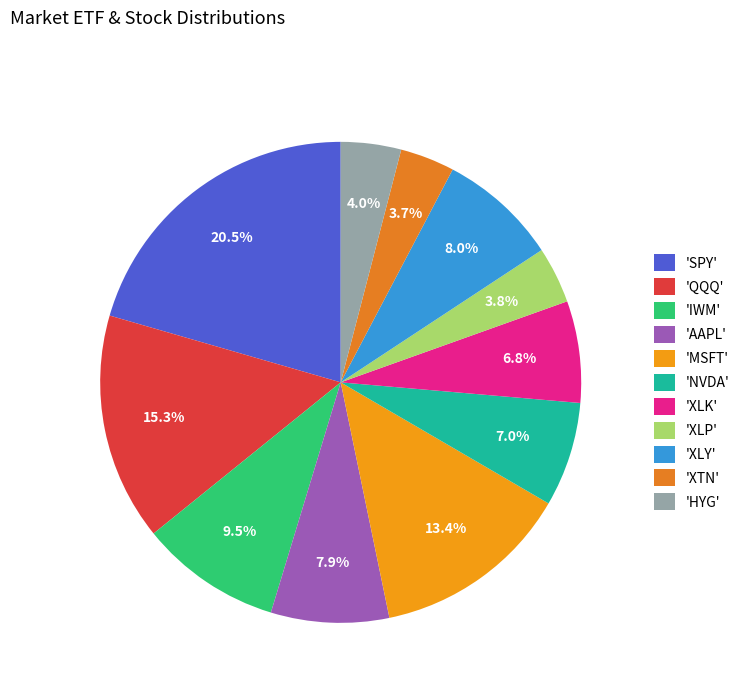

How many segments does this pie chart have?

11